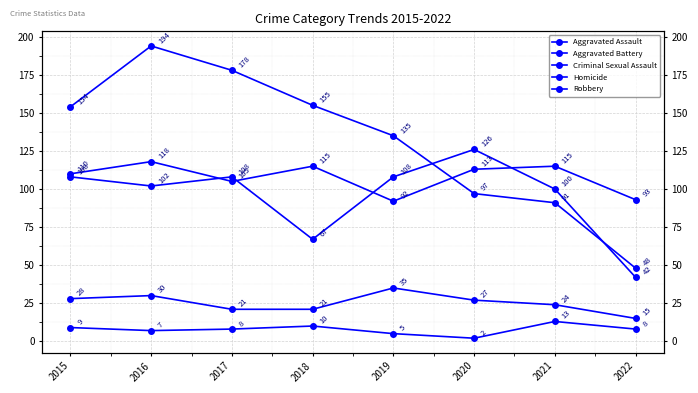

True or false: Criminal Sexual Assault and Aggravated Battery cross at least once.

False